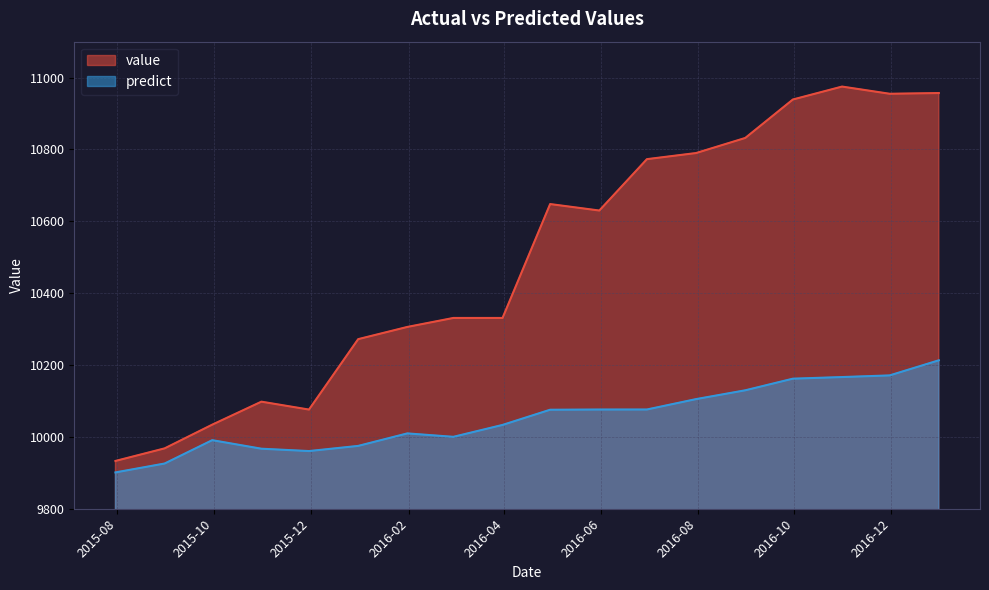

Is the value of predict at 2016-06-30 greater than the value of value at 2015-10-31?

No